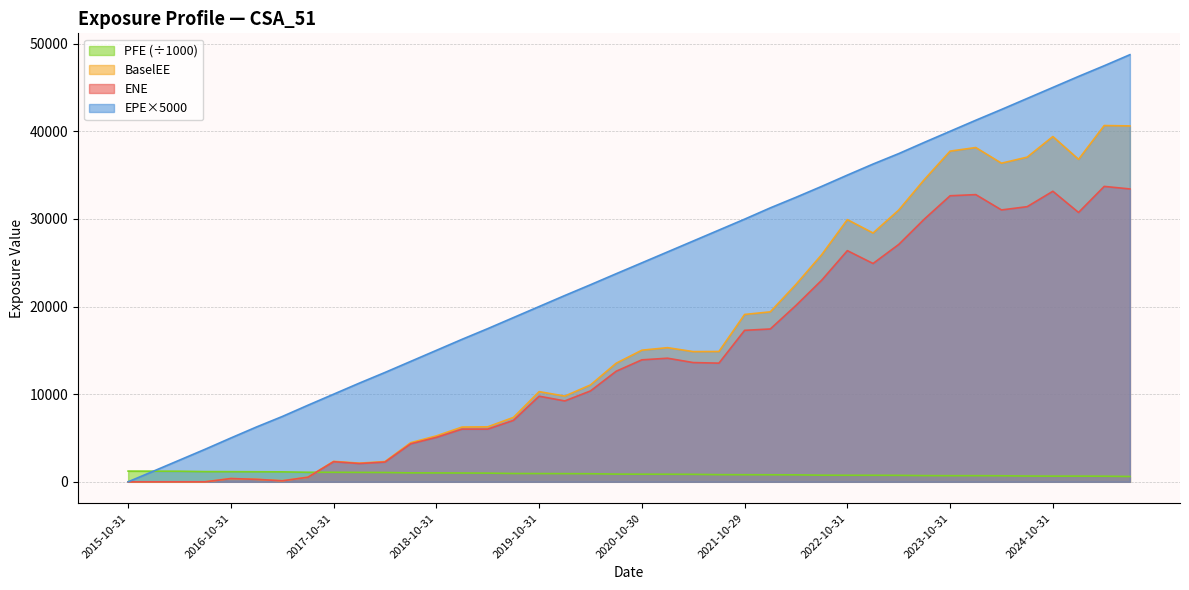

What is the value of the BaselEE point at the 15th from the left?

6275.8